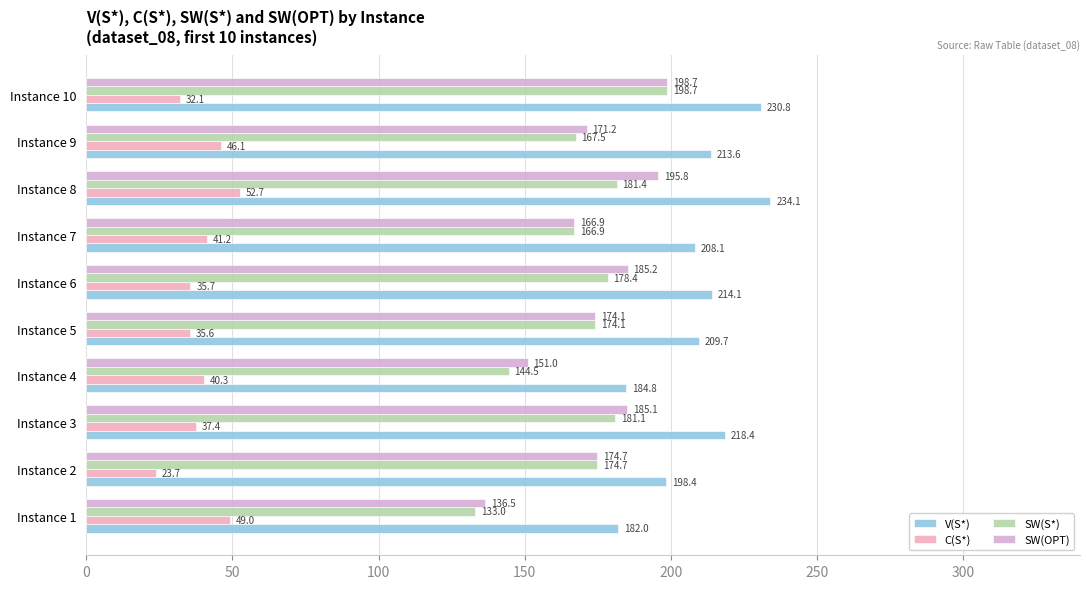

Which category has the lowest value across all series?

Instance 2